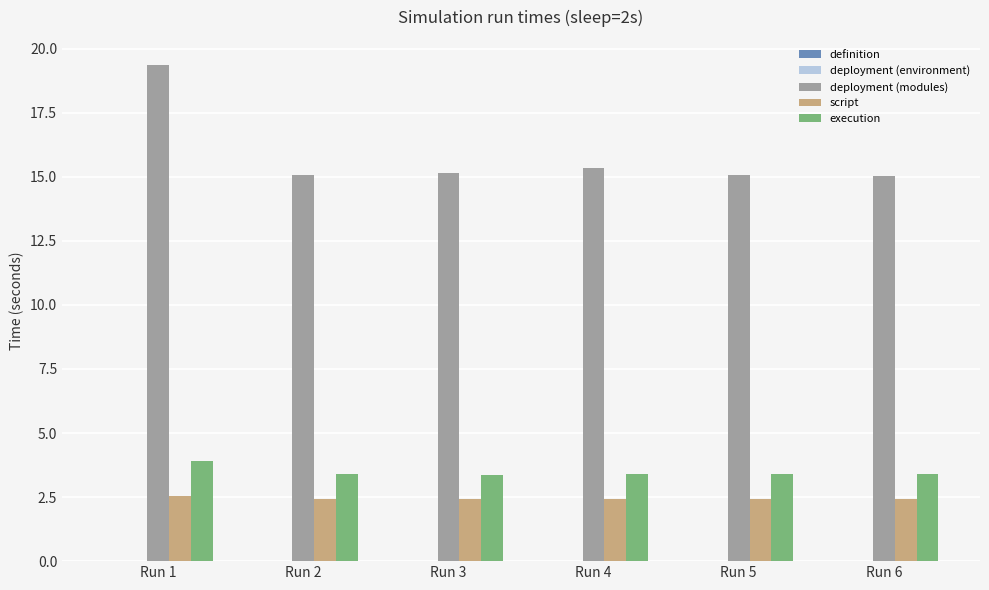

Which category has the highest value in the deployment (modules) series?

Run 1